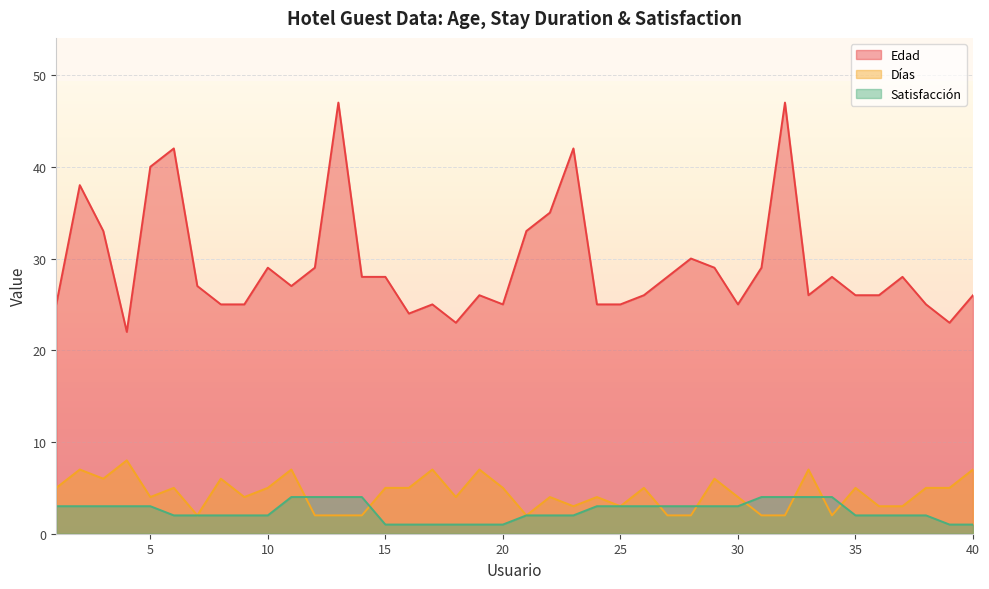

True or false: Satisfacción and Días intersect in this chart.

True